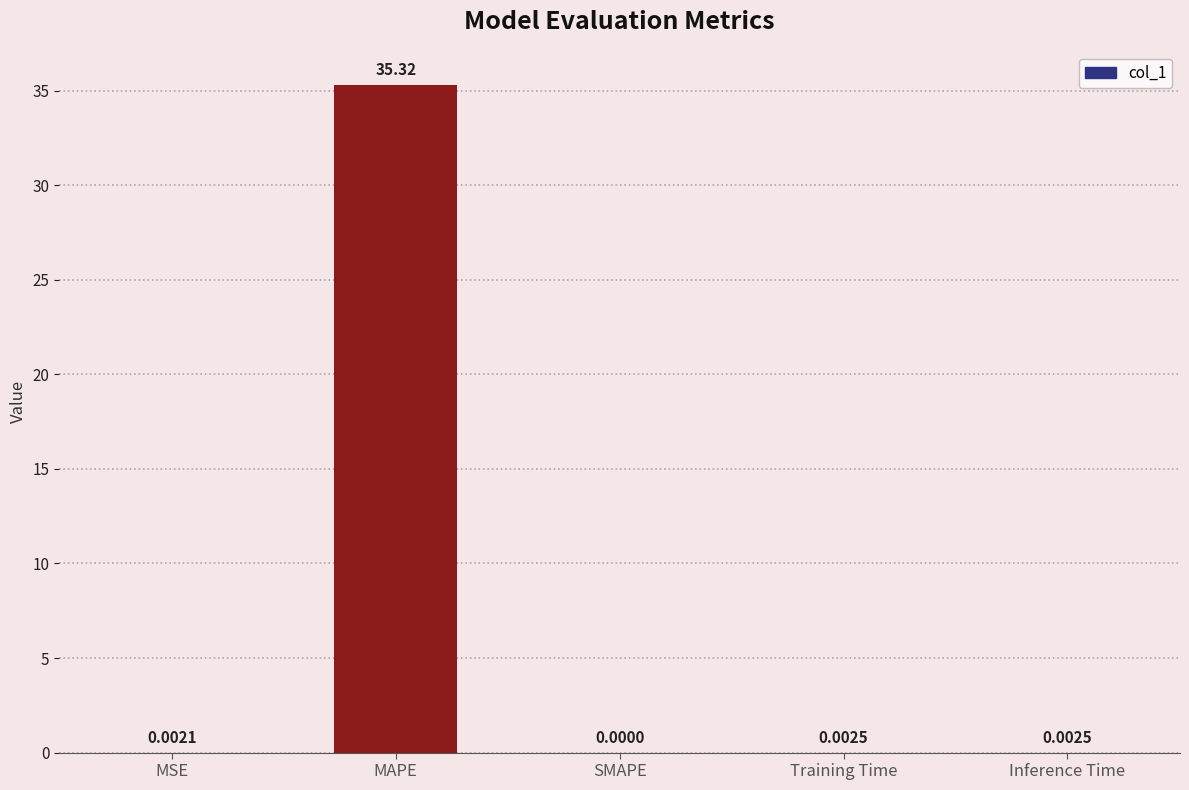

At which category does the chart reach its peak across all series?

MAPE